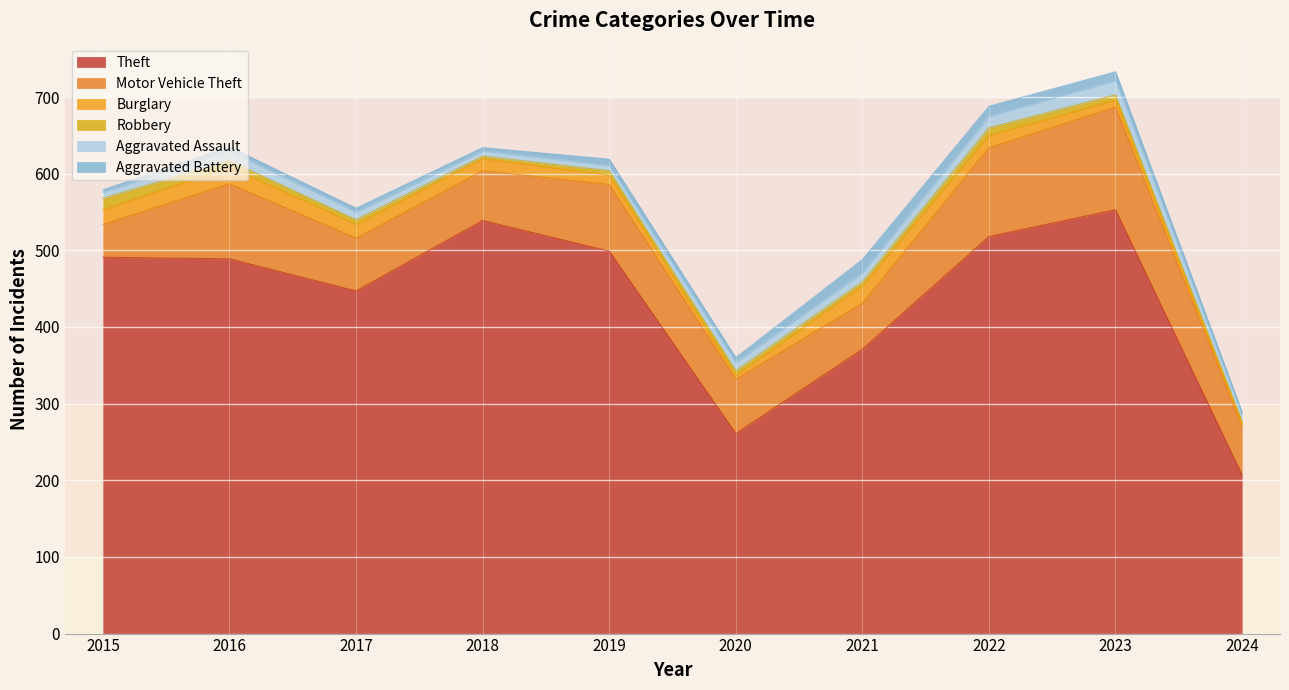

Is it true that Aggravated Assault equals 18 at 2021?

False